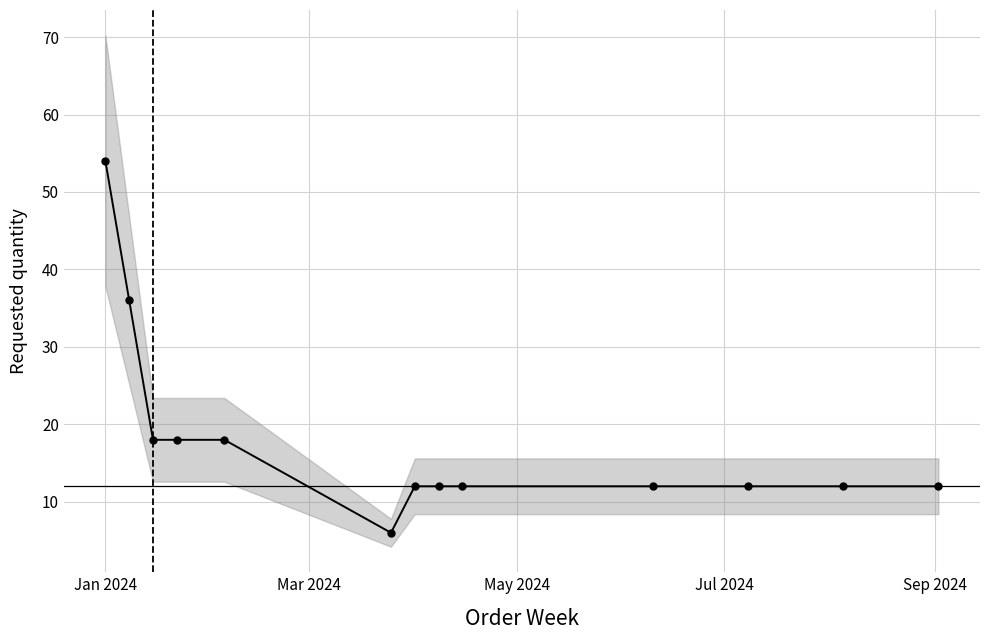

How many values are below 12?

1